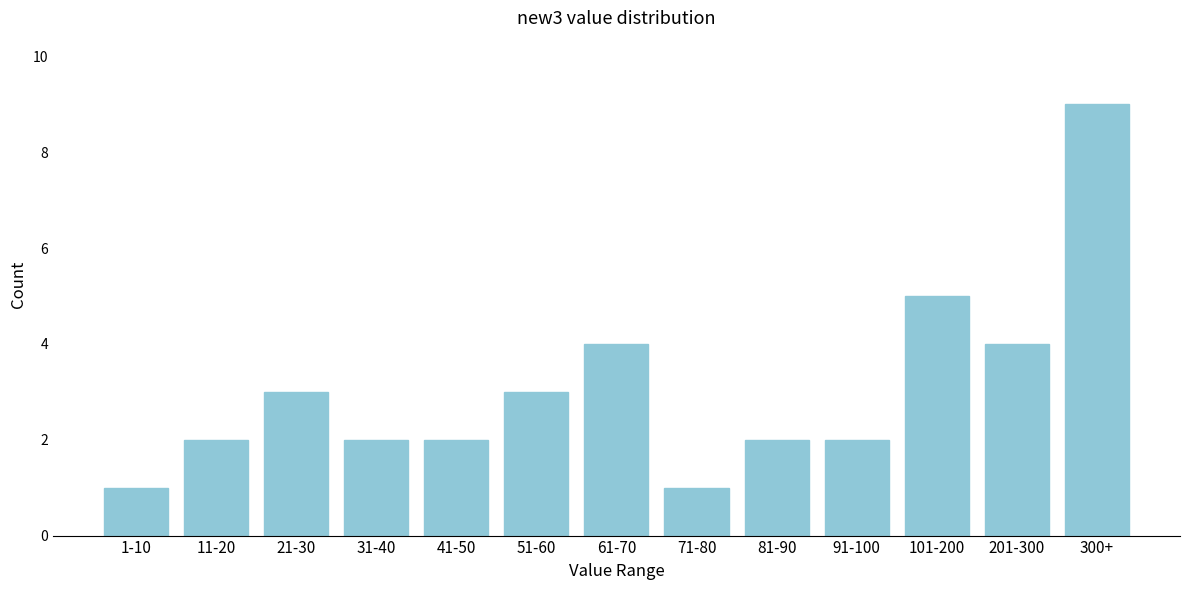

Reading left to right, transcribe all the data shown in this chart.

1	2	3	2	2	3	4	1	2	2	5	4	9